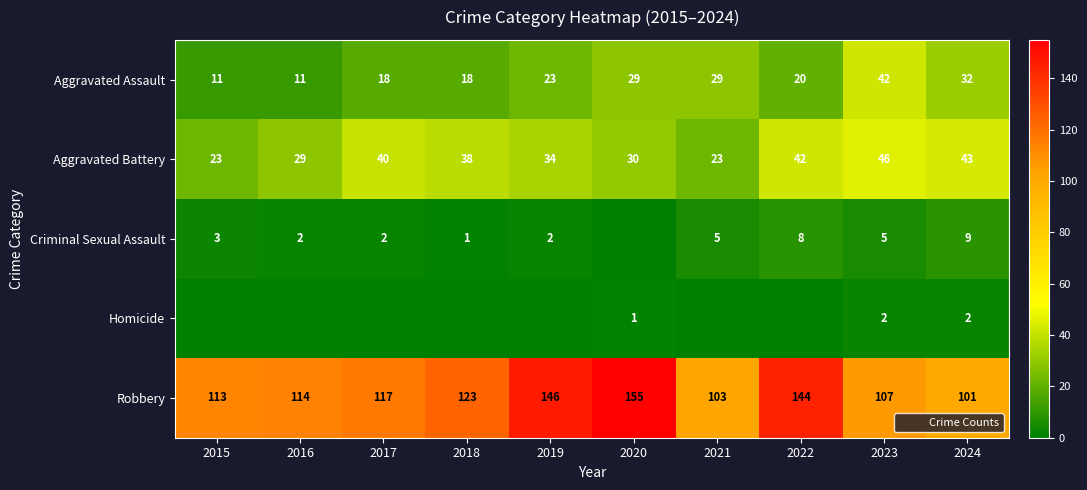

At which label is Robbery closest to 128?

2018